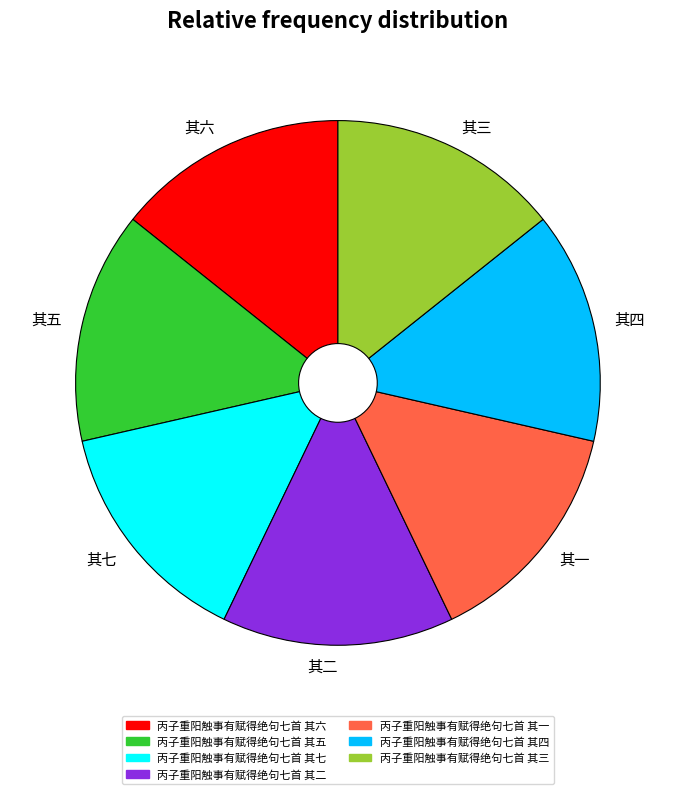

The 其一 slice represents 26% of the pie. True or false?

False